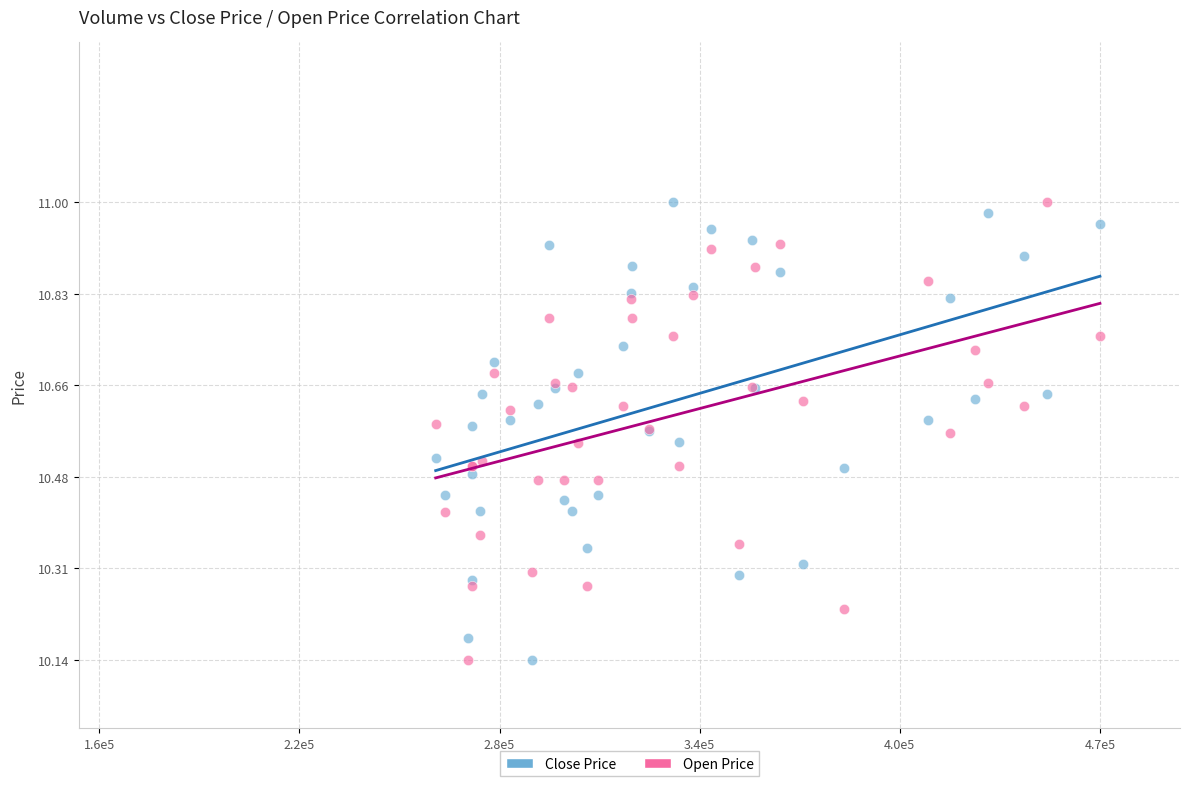

What are all the series names shown in the legend?

Close Price, Open Price